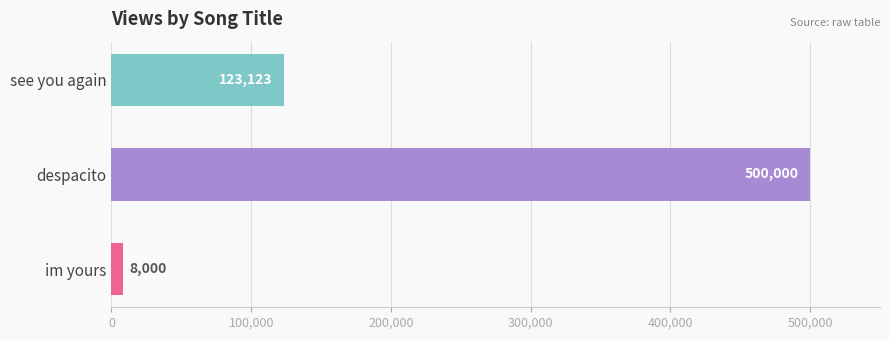

What is the change in value from despacito to im yours?

-492000